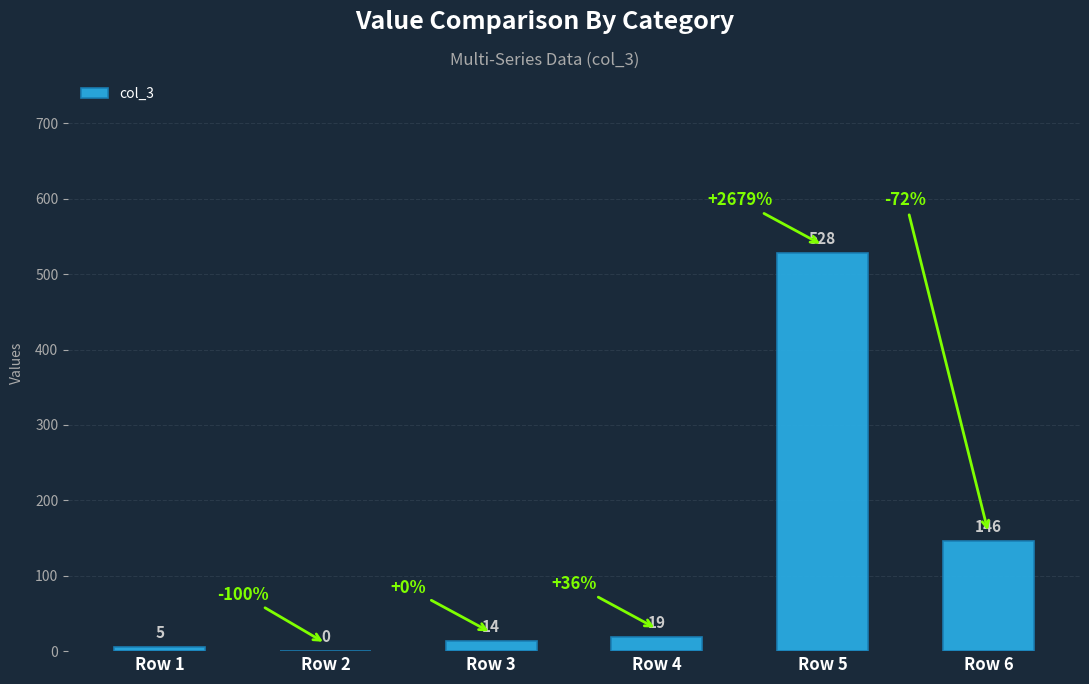

Which label corresponds to the largest value in the chart?

Row 5